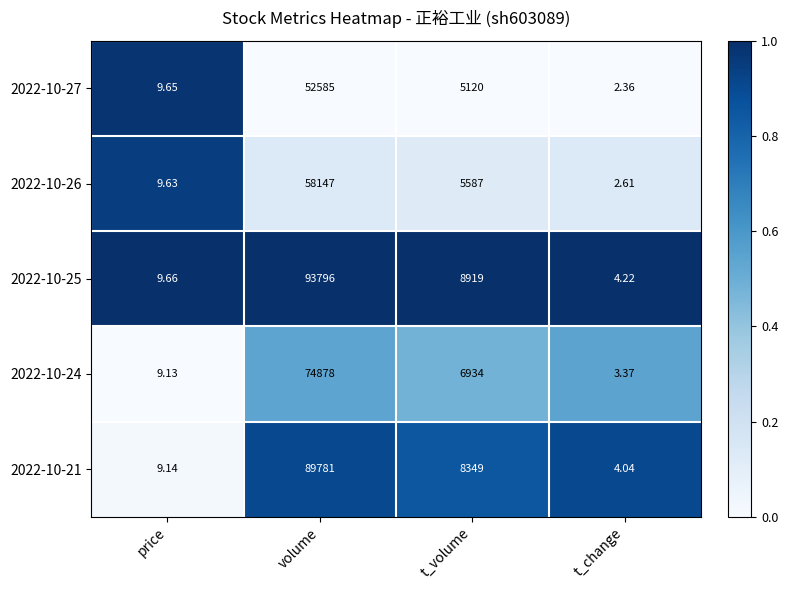

Is the value of 2022-10-27 at price greater than the value of 2022-10-26 at volume?

No